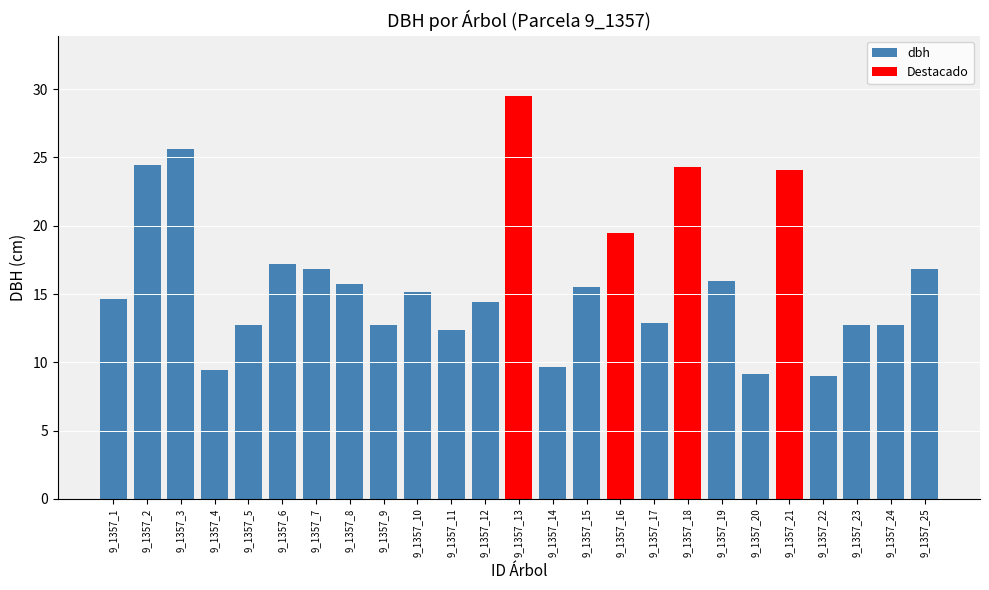

What is the maximum value shown in the chart?

29.5